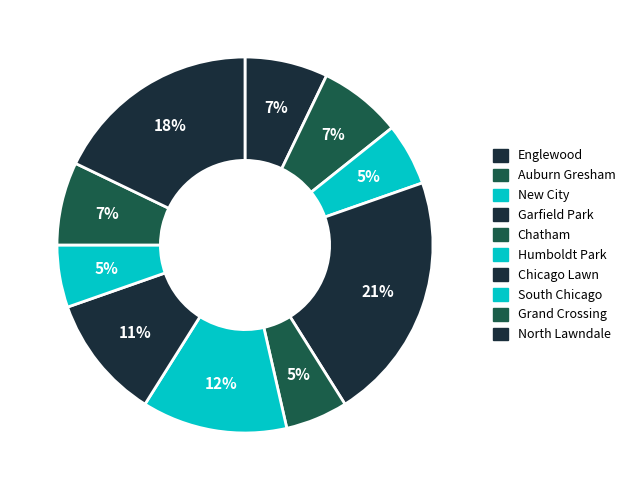

Does any single category account for the majority?

No